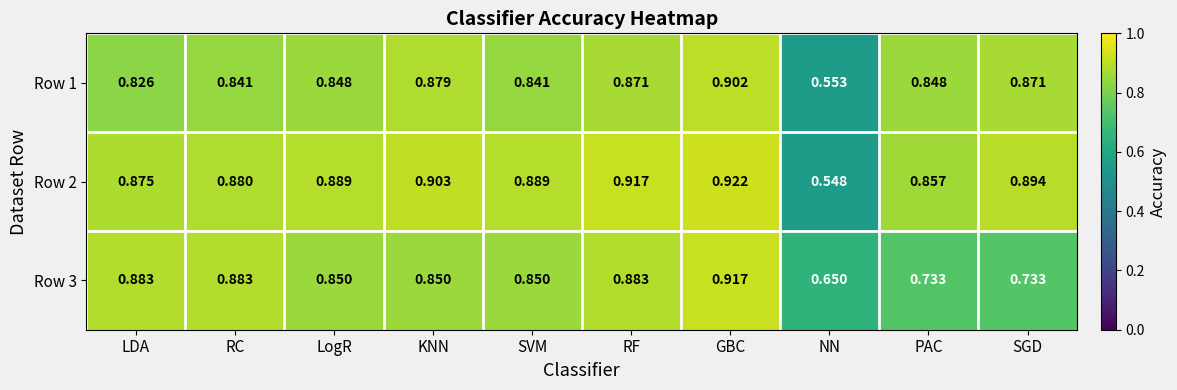

Which series has the largest total across all categories?

Row 2